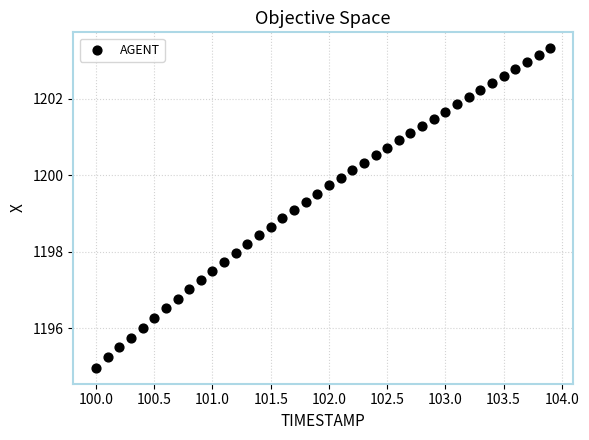

What is the range of Y values (max minus min)?

8.4